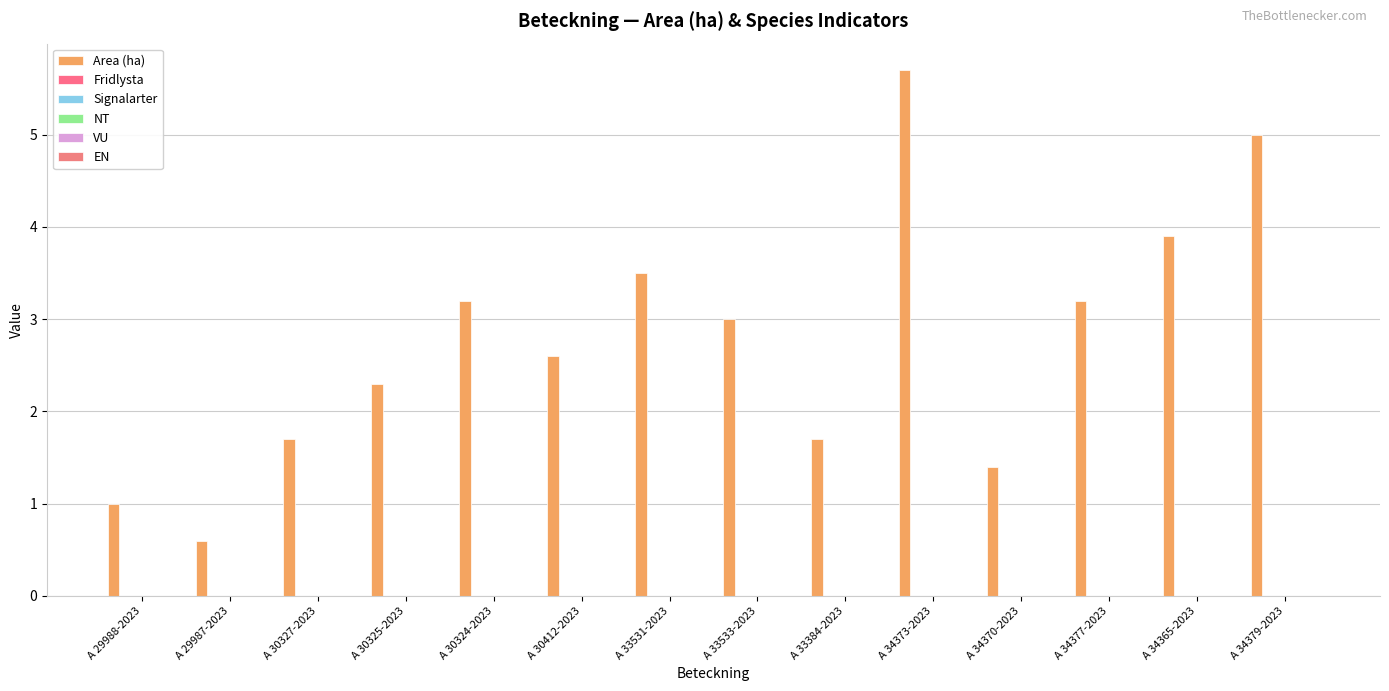

What is the label of the 9th bar from the right?

A 30412-2023